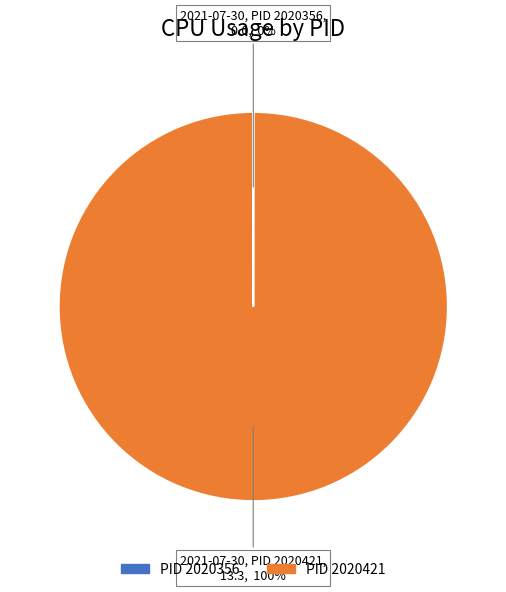

Is there any slice that represents more than half of the pie?

Yes